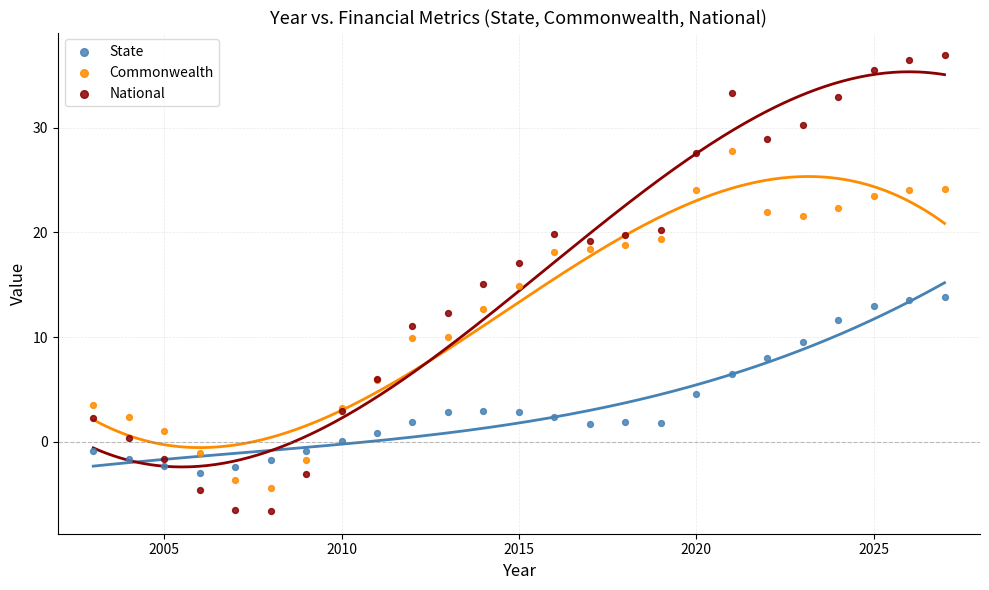

Which series has the widest spread of Y values?

National